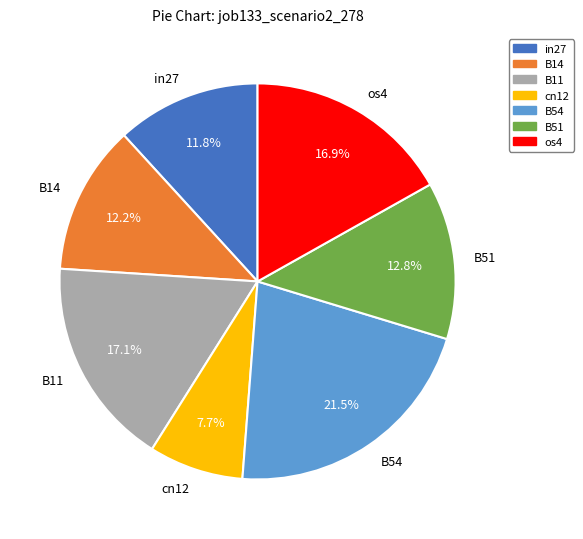

Count the number of slices in the pie.

7